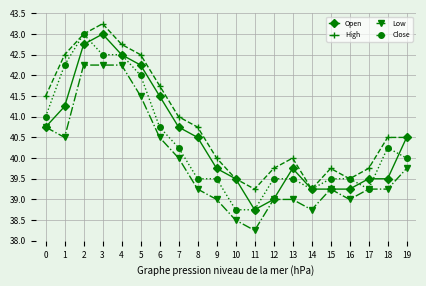

Which series changed the most between 1 and 17?

Close